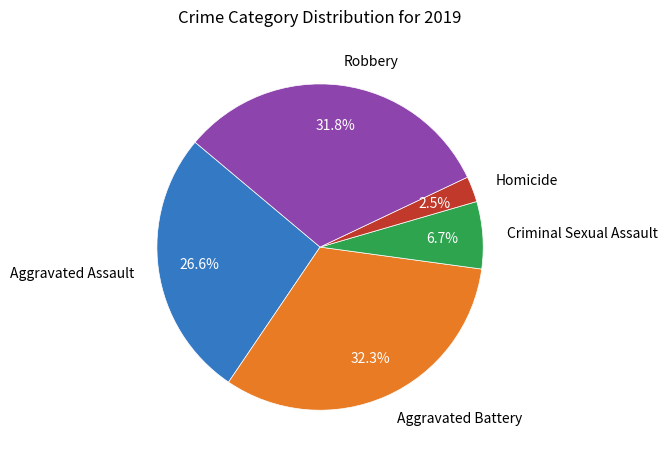

Which category has the smallest portion of the pie?

Homicide